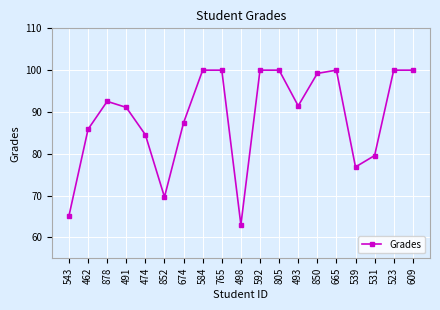

Approximately how many times larger is the value at 609 compared to 474?

1.2